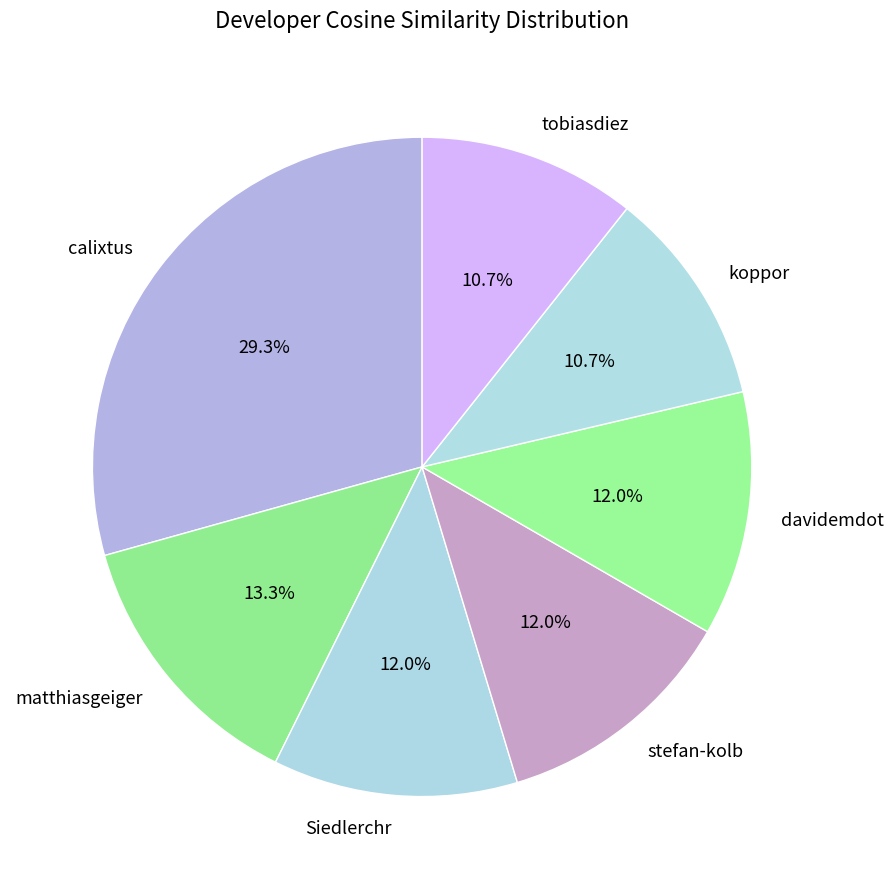

What portion of the pie excludes calixtus?

70.7%